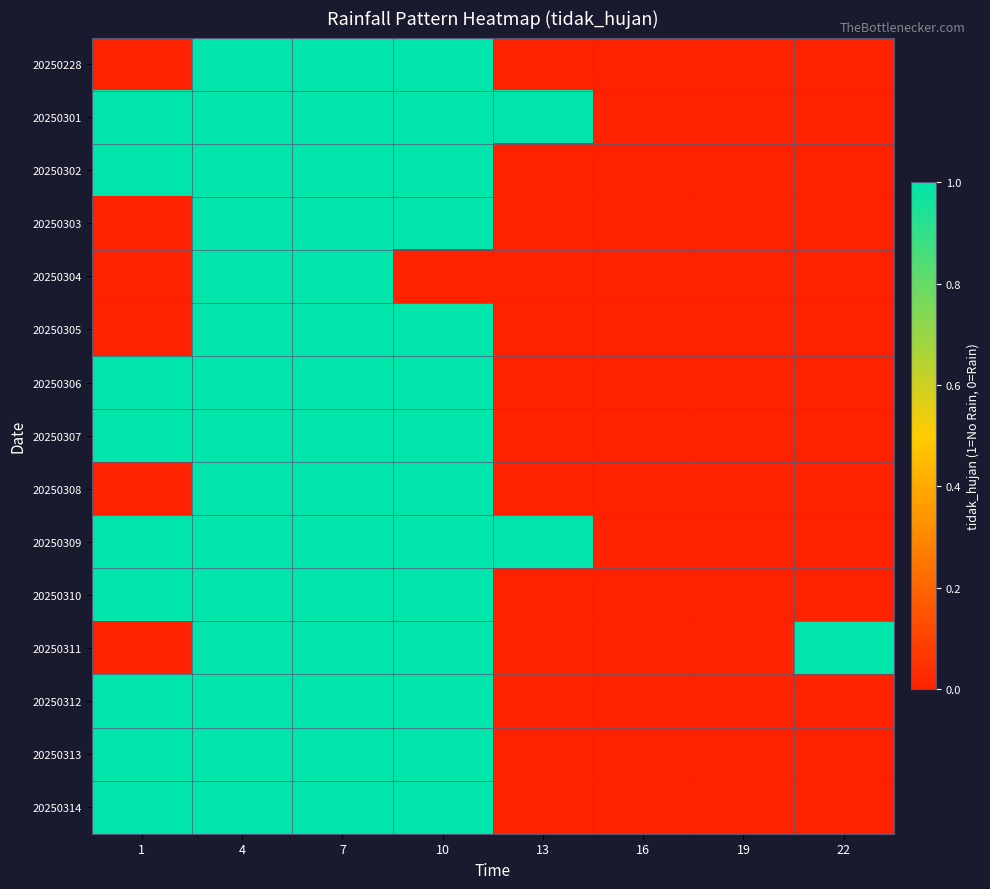

At how many categories does at least one series exceed 0?

6